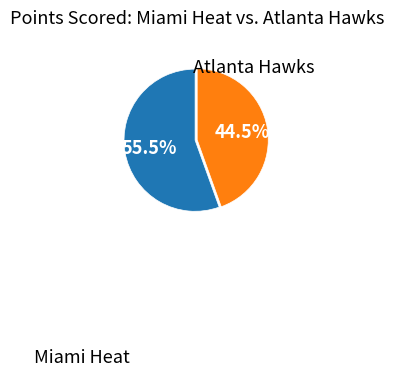

Is there a majority slice in this chart?

Yes